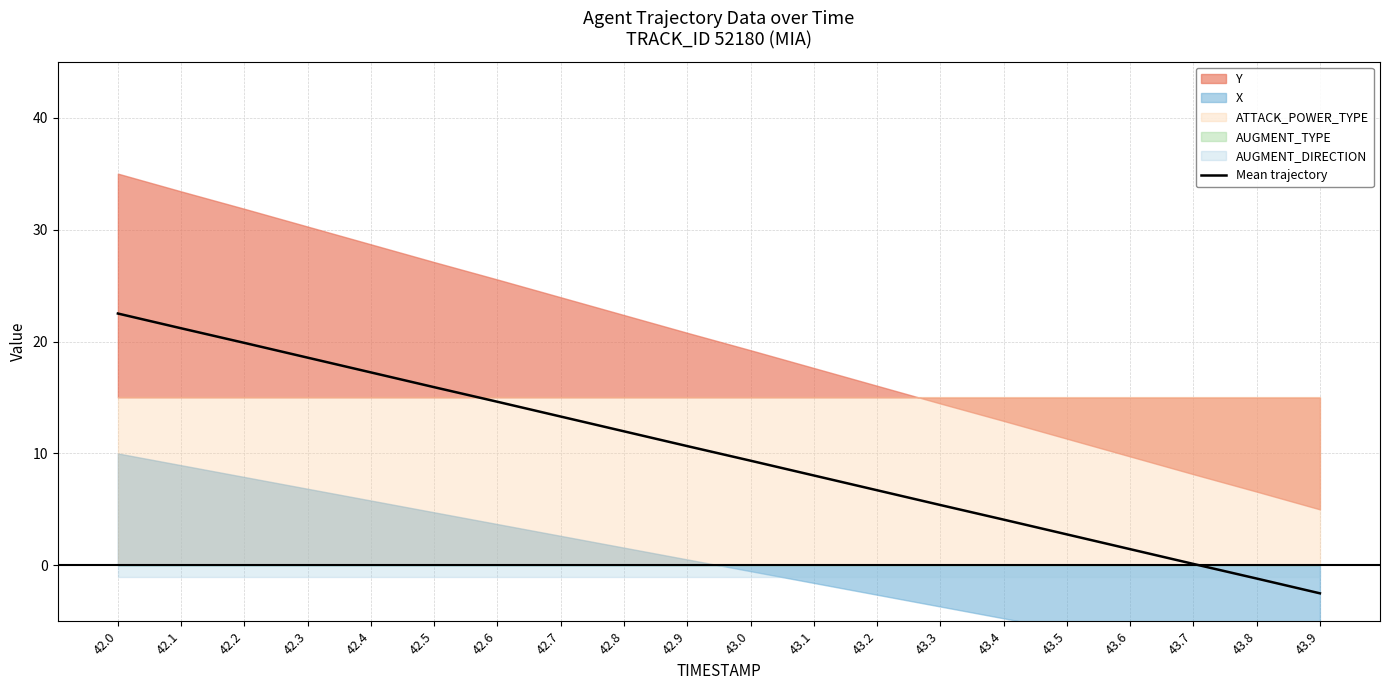

What is the change in value from 42.0 to 43.2?

-15.8